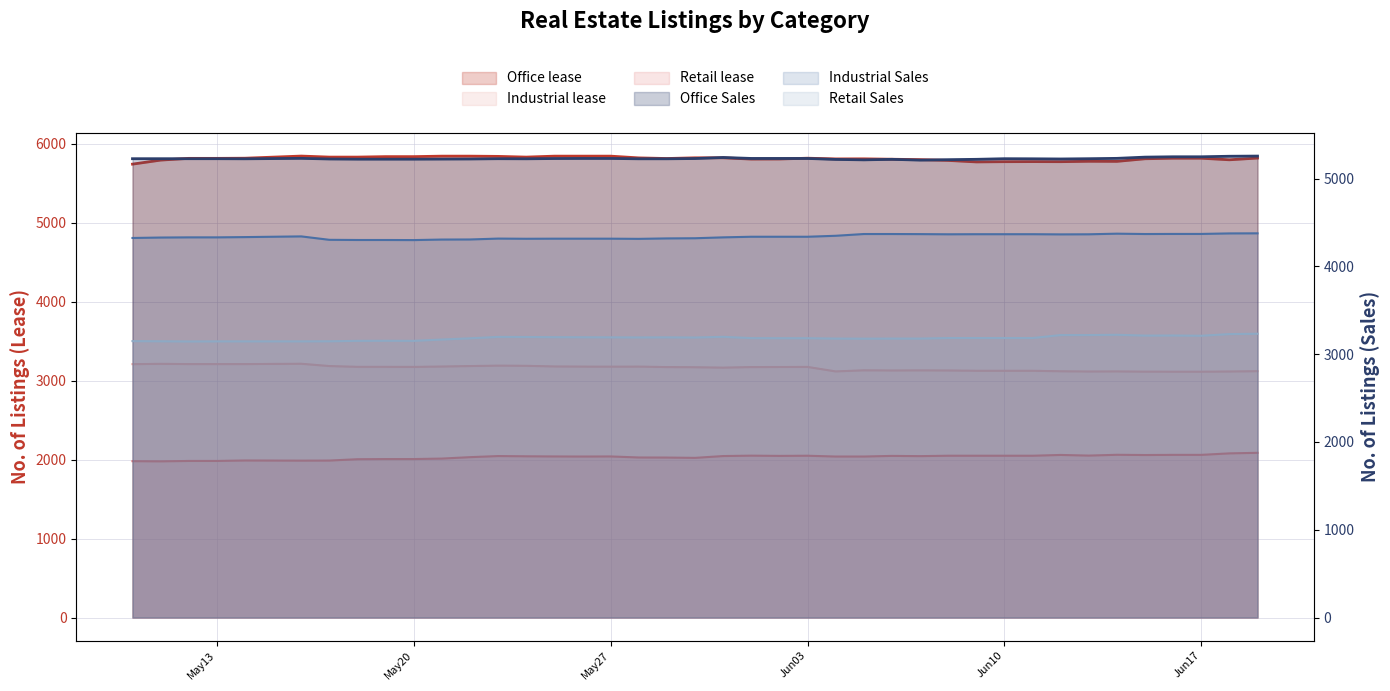

What is the difference between the maximum and second lowest values in the Office Sales series?

43